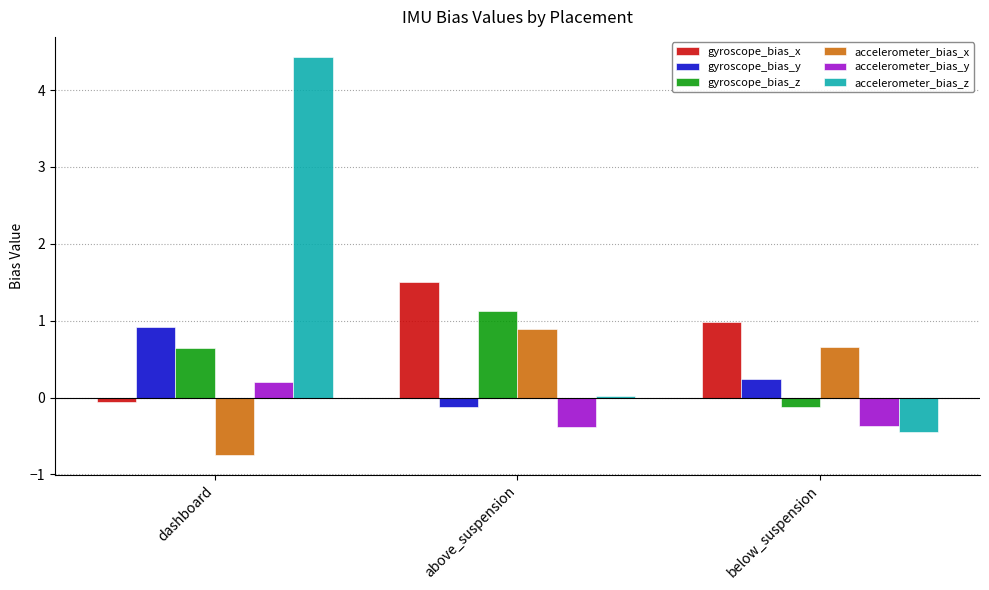

The value of accelerometer_bias_x at below_suspension is 0.7. True or false?

True